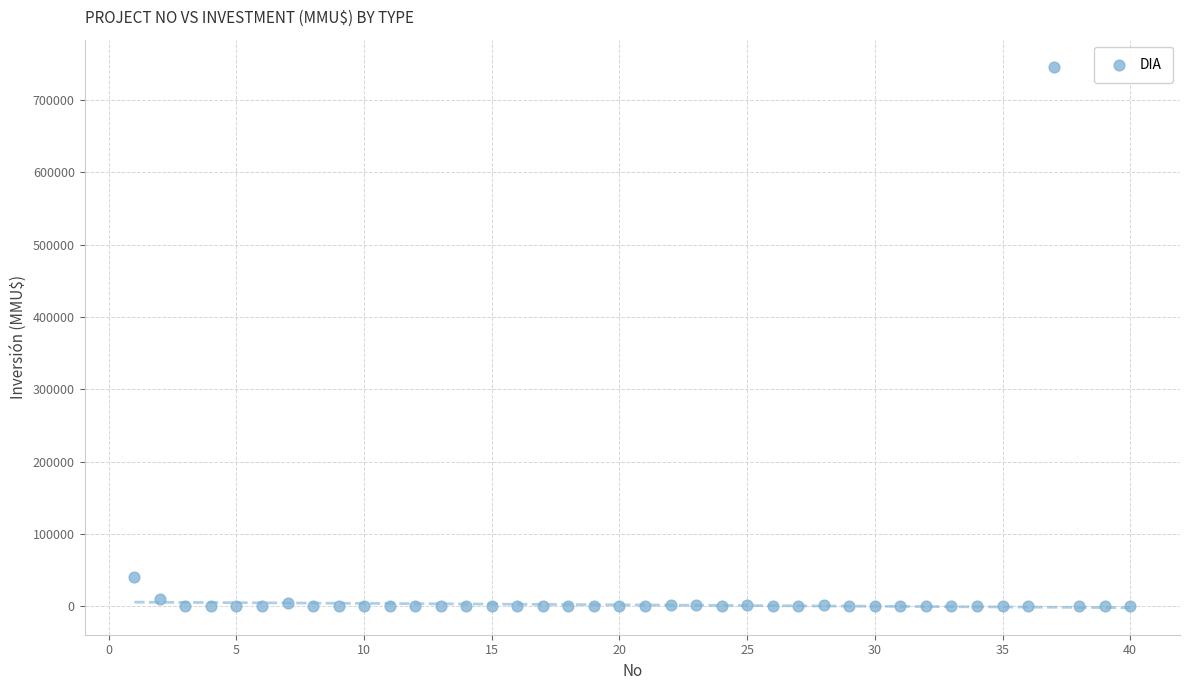

What is the range of Y values (max minus min)?

746318